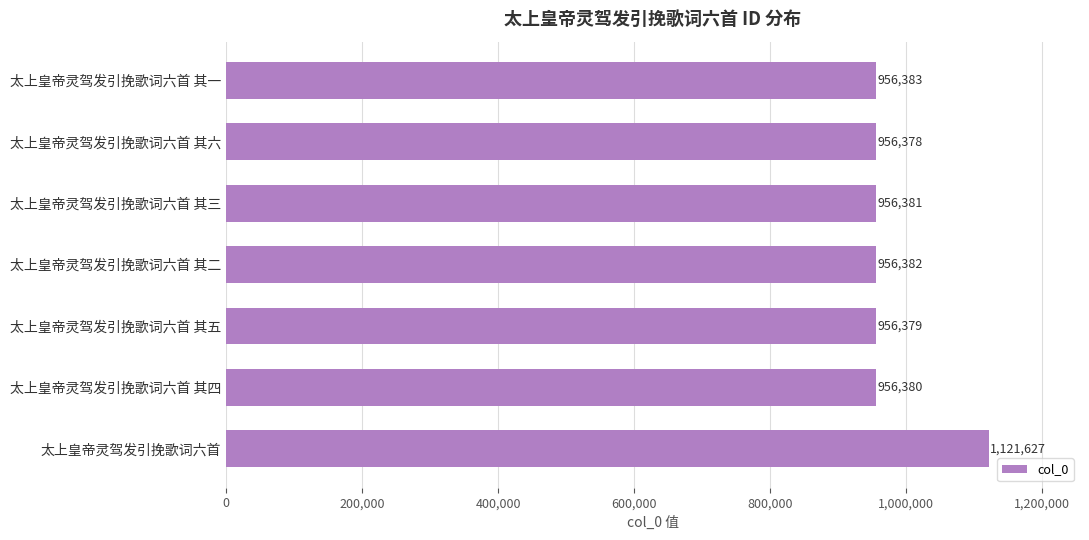

List the labels in order of value, smallest first.

太上皇帝灵驾发引挽歌词六首 其六, 太上皇帝灵驾发引挽歌词六首 其五, 太上皇帝灵驾发引挽歌词六首 其四, 太上皇帝灵驾发引挽歌词六首 其三, 太上皇帝灵驾发引挽歌词六首 其二, 太上皇帝灵驾发引挽歌词六首 其一, 太上皇帝灵驾发引挽歌词六首